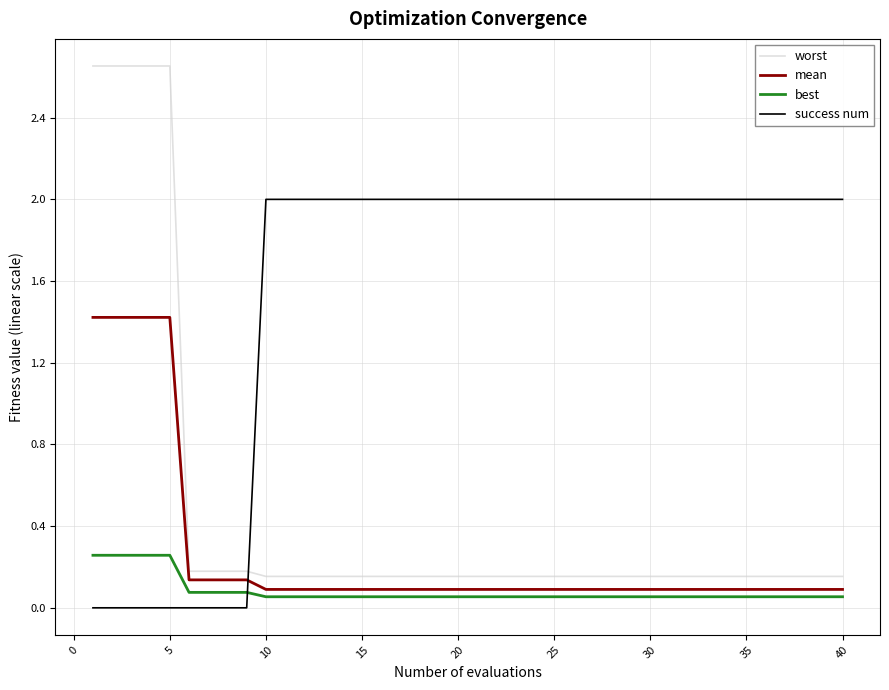

List the series in order of their peak value, lowest first.

best, mean, success num, worst